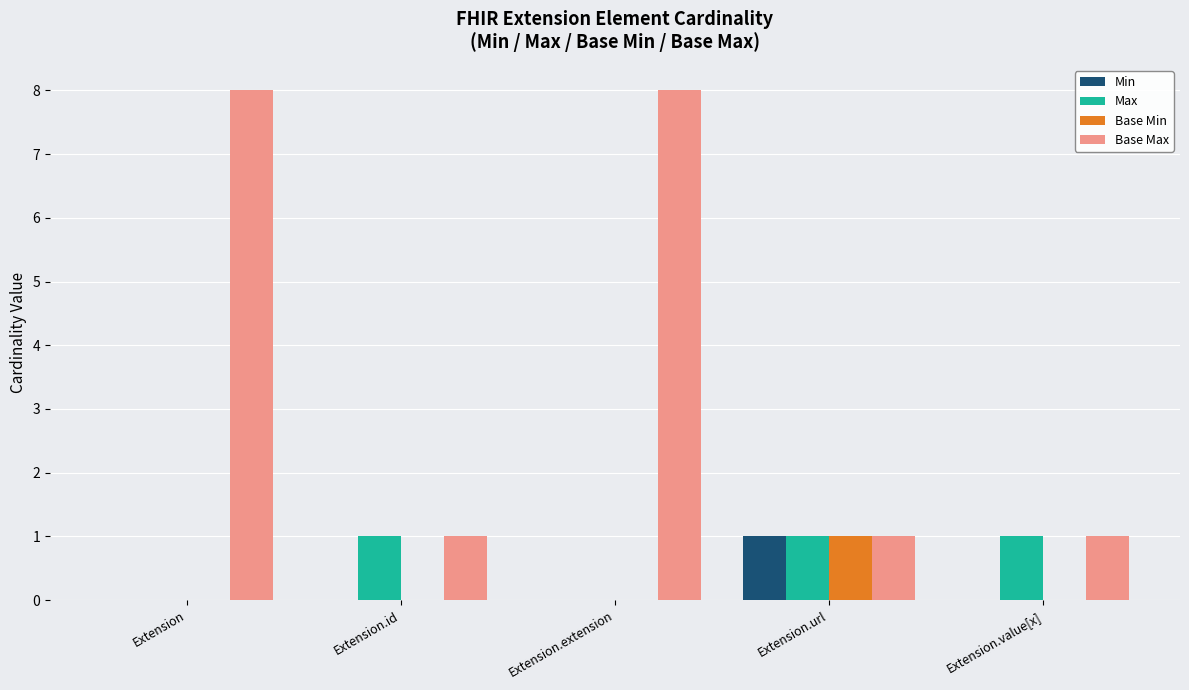

What is the maximum value shown in the chart?

8